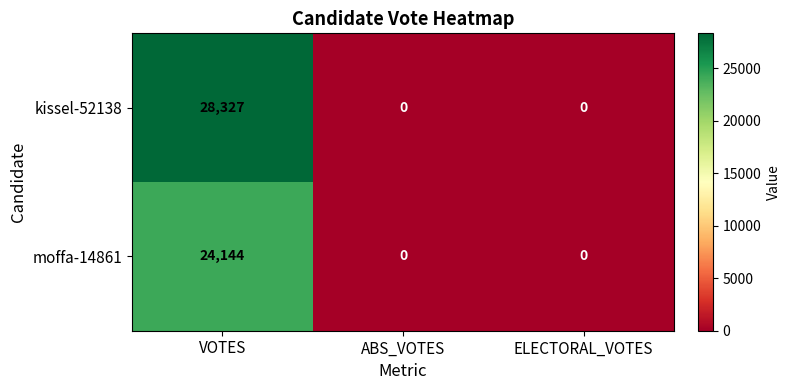

Reading right to left, list all the values displayed in this chart.

kissel-52138: ELECTORAL_VOTES=0	ABS_VOTES=0	VOTES=28327
moffa-14861: ELECTORAL_VOTES=0	ABS_VOTES=0	VOTES=24144